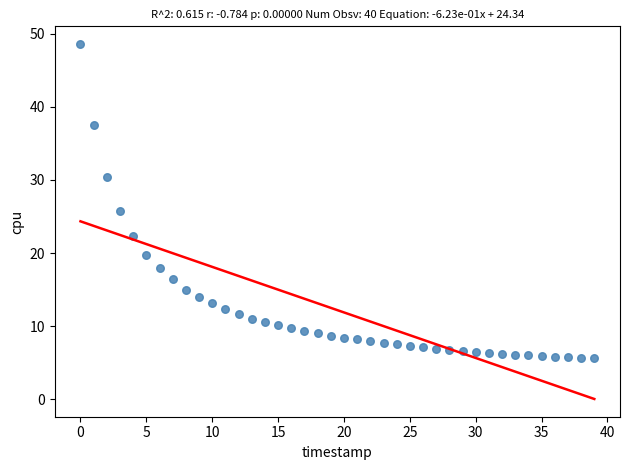

What Y value in the scatter plot is closest to 27?

25.8